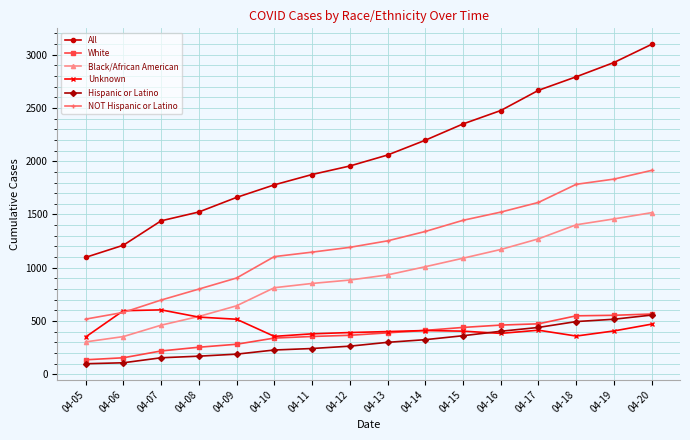

At which label does All reach its minimum?

04-05